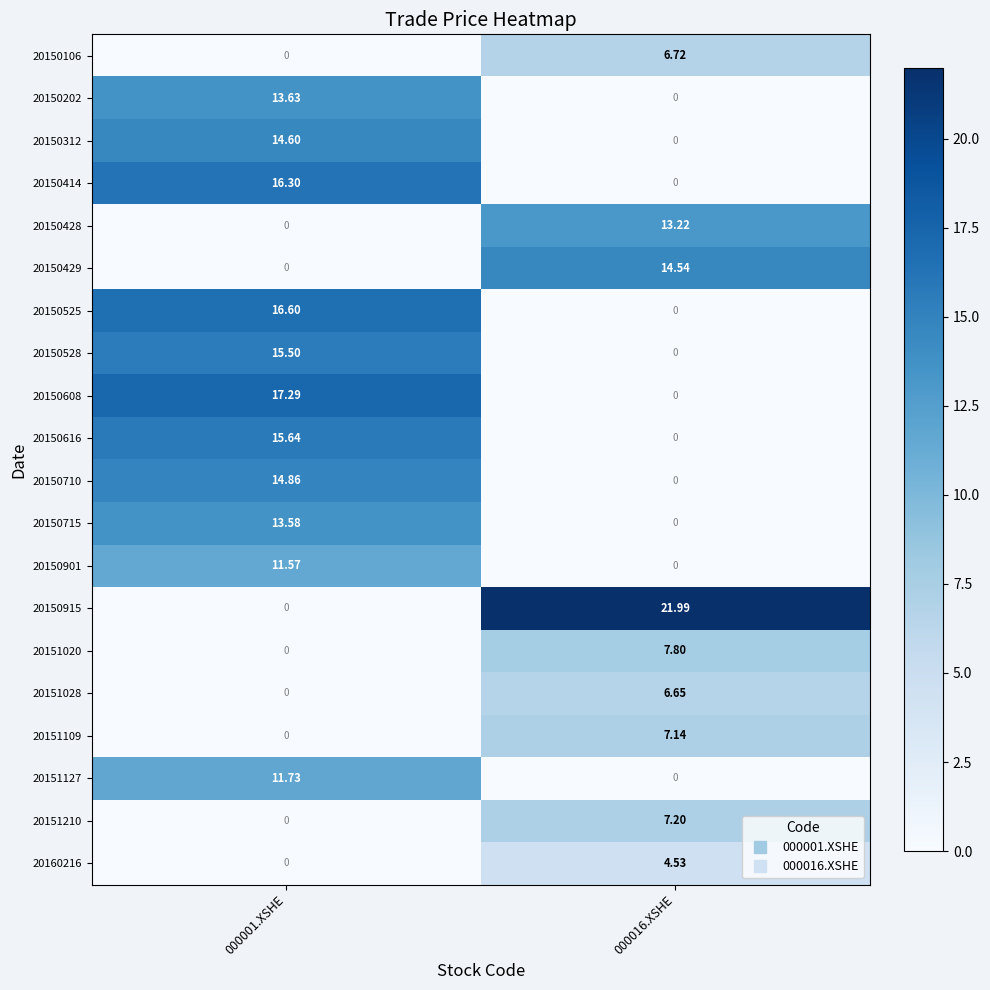

Is the value of 20150616 at 000016.XSHE greater than the value of 20150428 at 000016.XSHE?

No